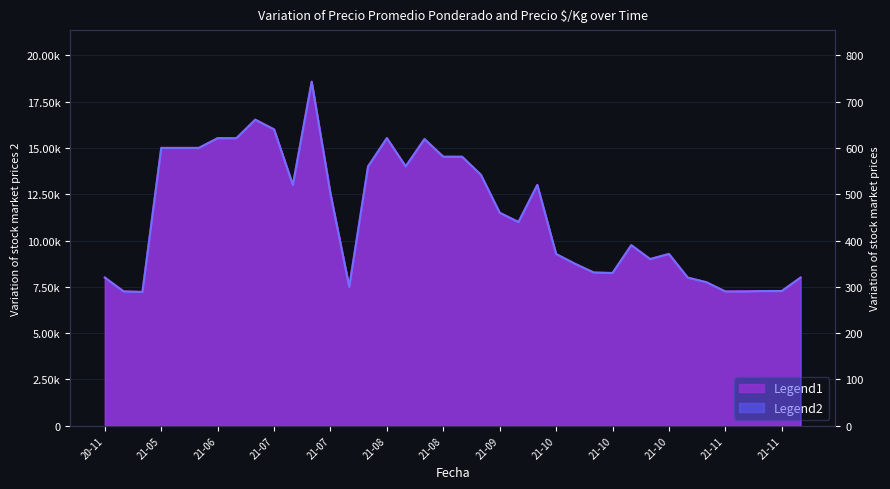

How many values in the Precio $/Kg series exceed 460?

18